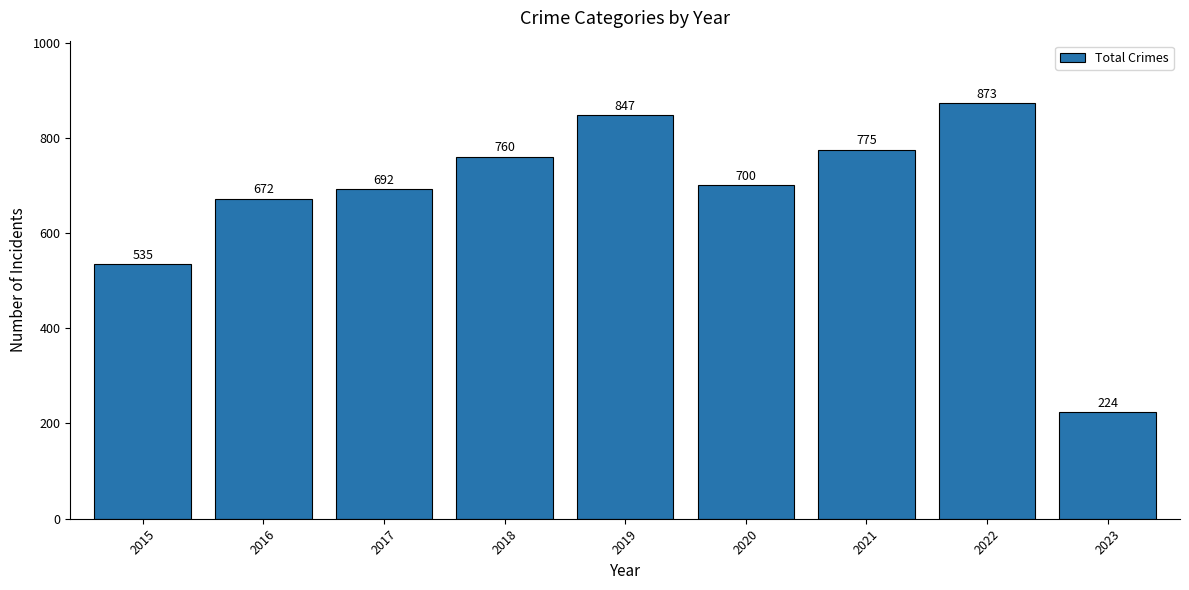

What is the difference between the maximum and minimum values?

649